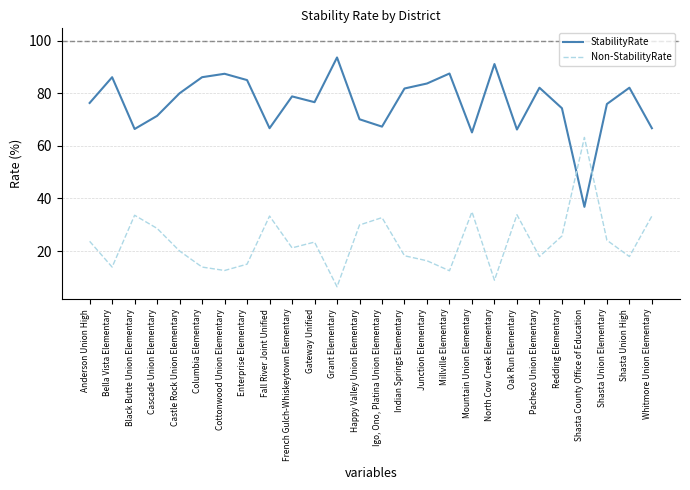

At which label does StabilityRate reach its peak?

Grant Elementary